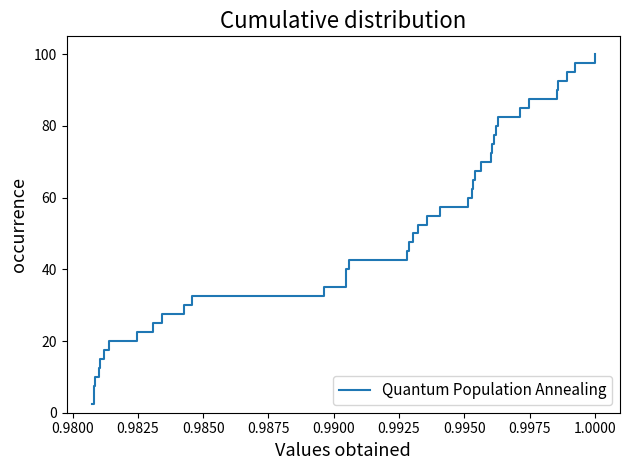

What is the sum of all values?

2050.0